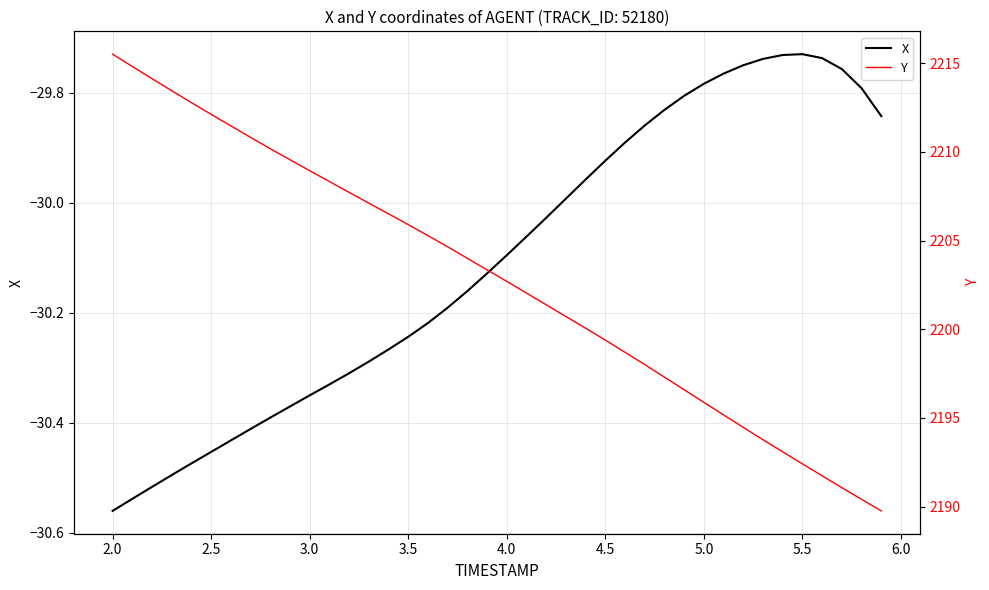

Which category has the lowest value in the X series?

2.0